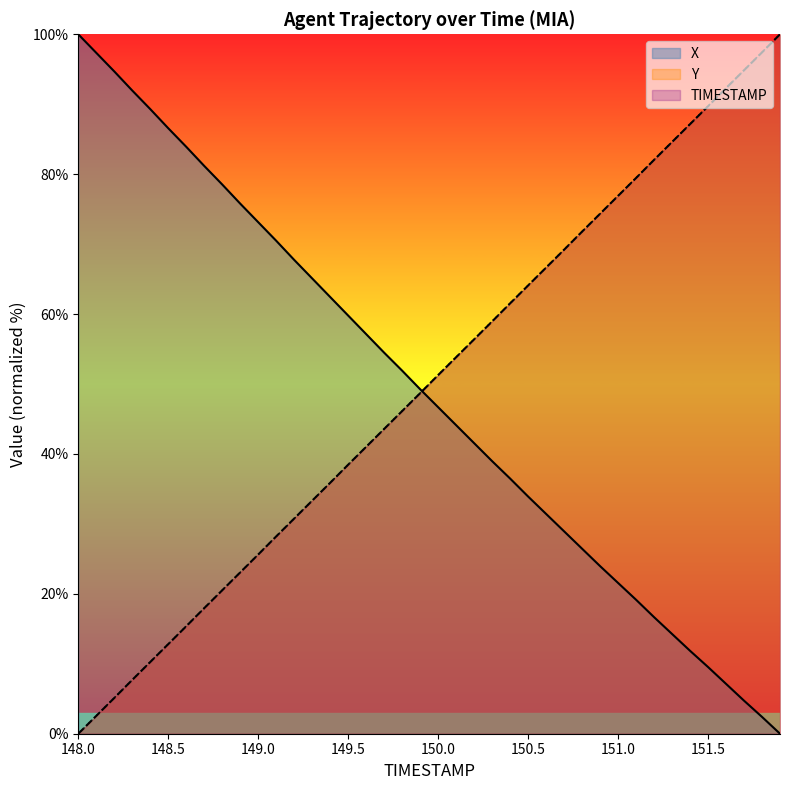

True or false: TIMESTAMP has more than 2 points higher than both neighbors.

False